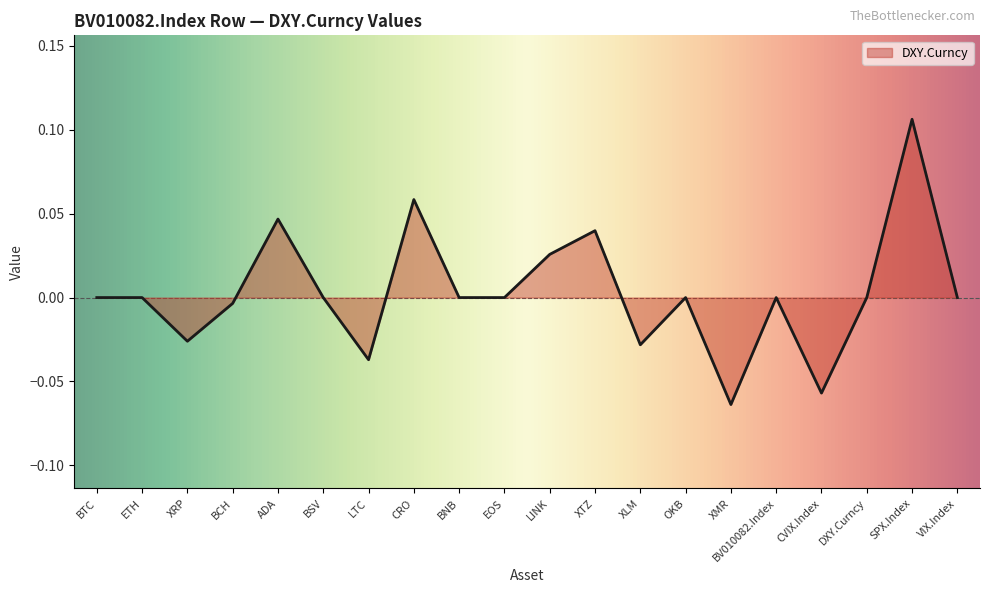

Which category has the highest value across all series?

SPX.Index